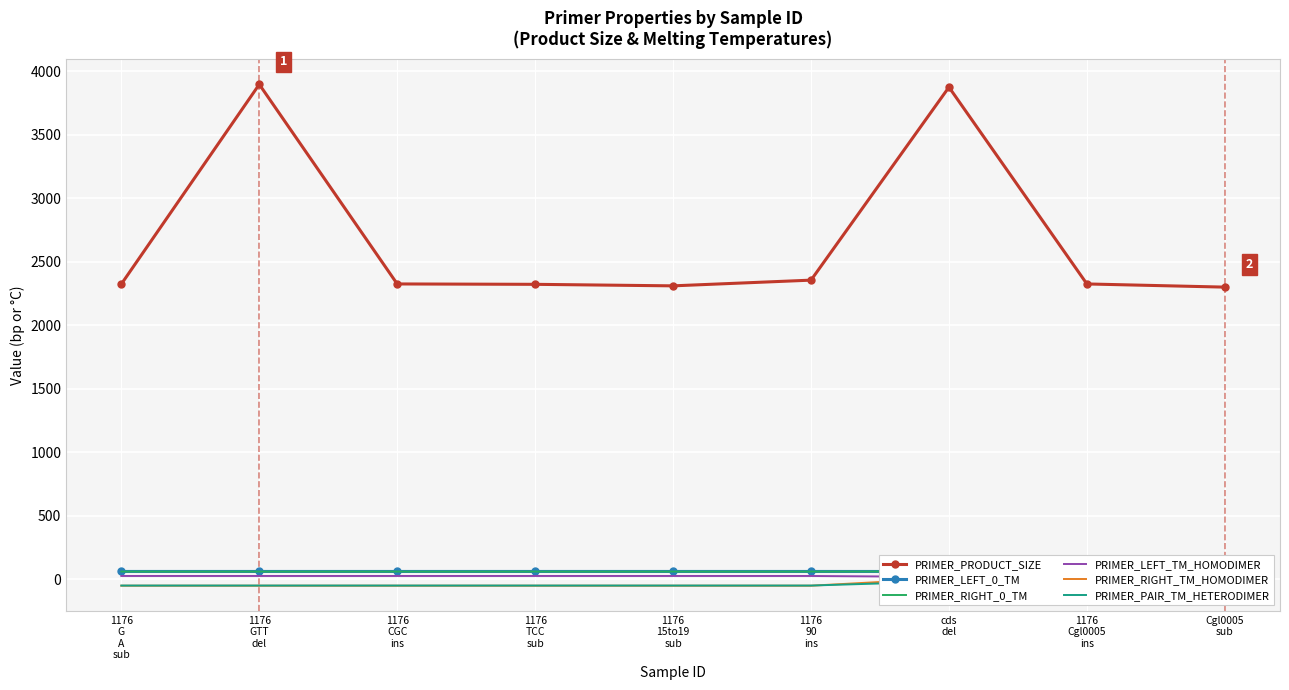

What is the sum of all PRIMER_PAIR_TM_HETERODIMER values?

-390.1